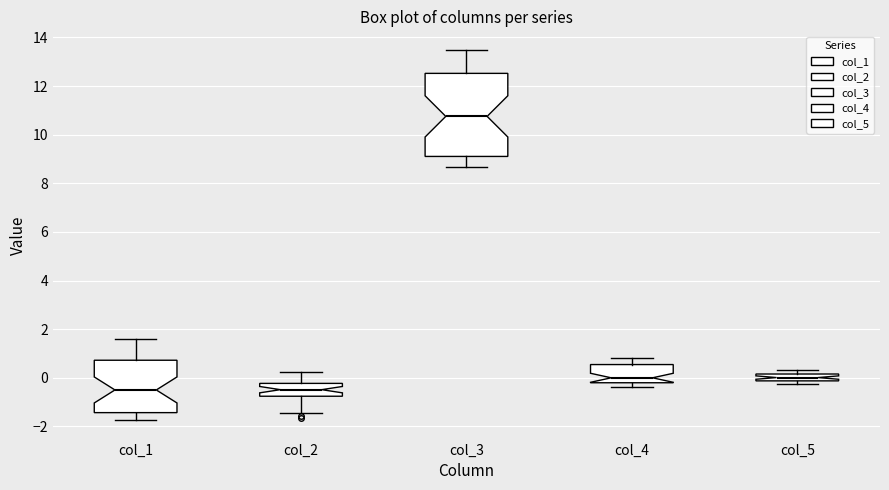

Where does the upper whisker of the box for col_3 end on the y-axis? The values are not printed on the chart, so give them approximately, as read against the axis.

13.4